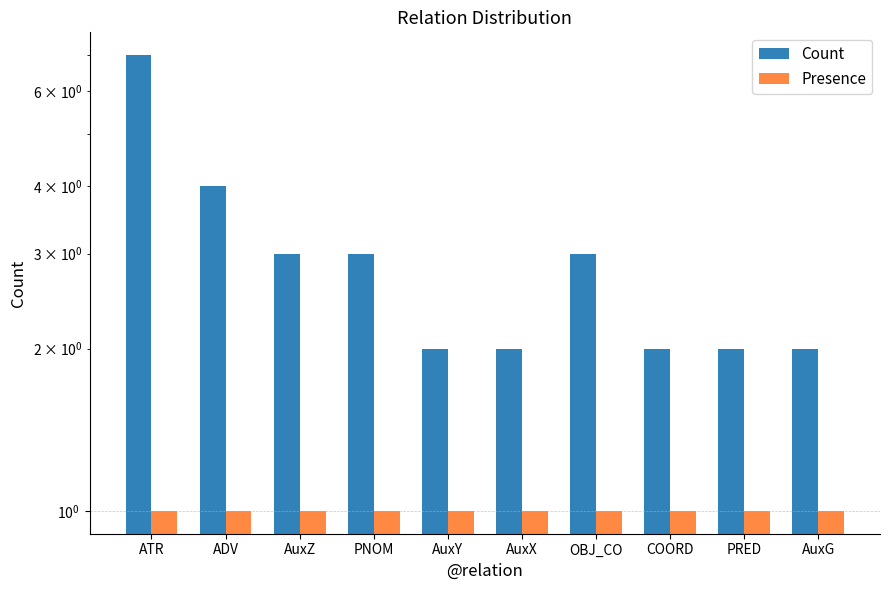

What is the difference between the maximum and minimum values in the Count series?

5